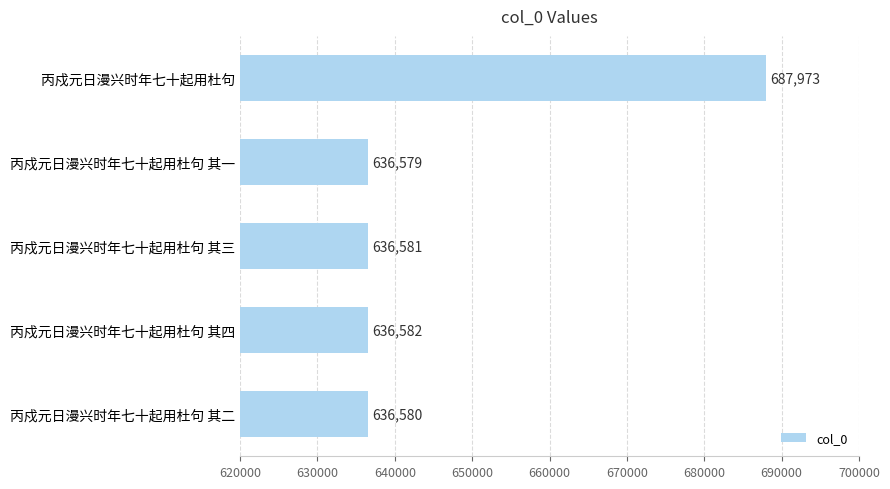

Is it true that the value at 丙戍元日漫兴时年七十起用杜句 is 1203217?

False